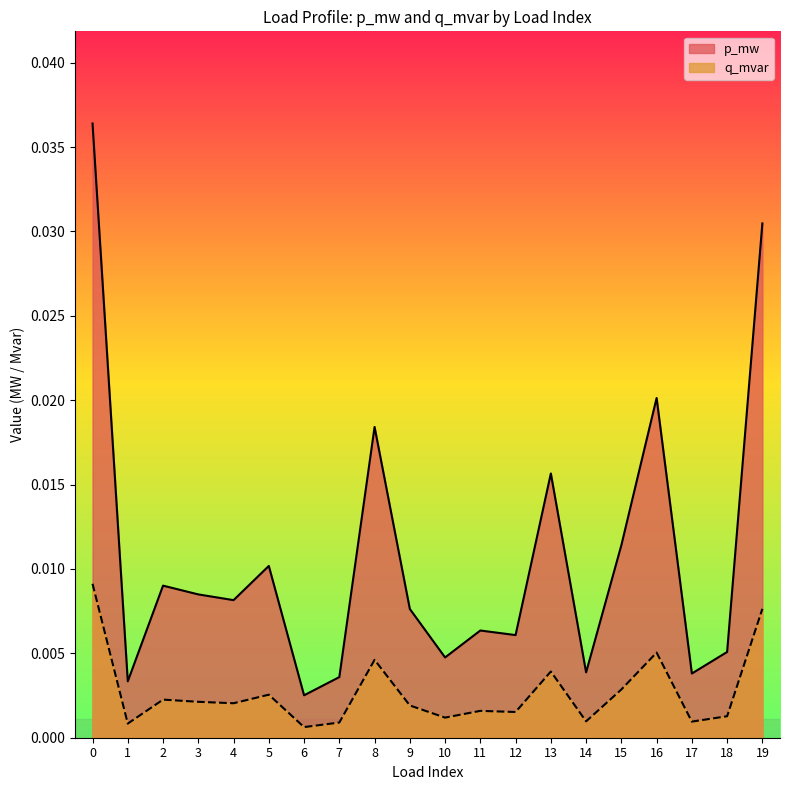

Does the chart display data point markers on the line(s)?

No